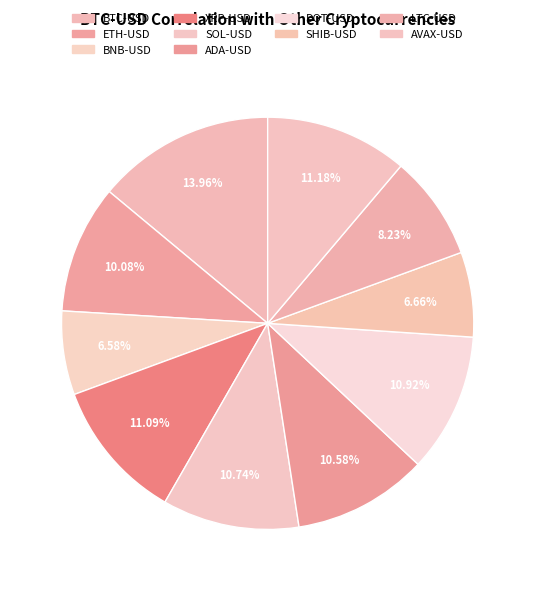

Count the number of slices in the pie.

10